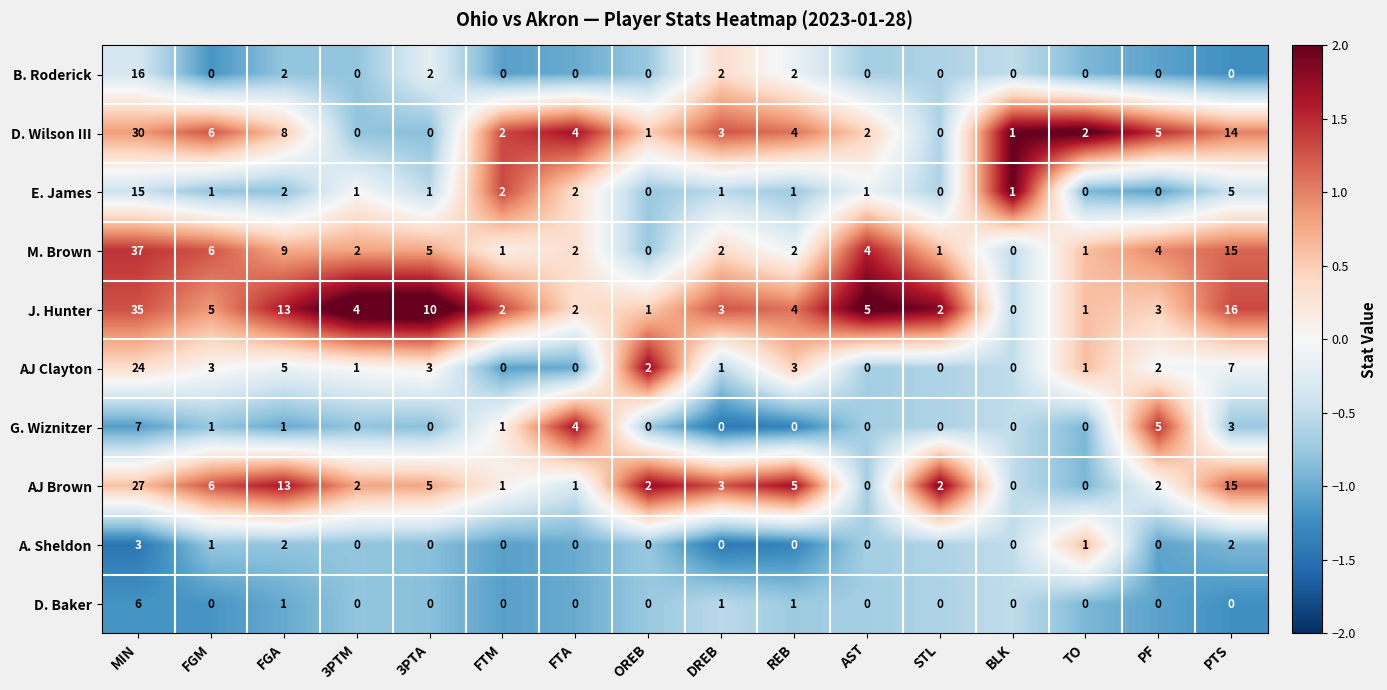

At which category is the sum across all series the highest?

MIN